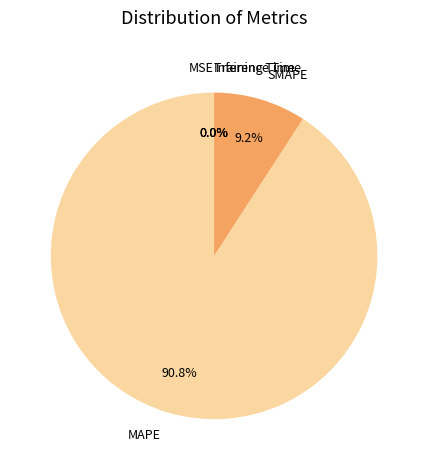

Does any single category account for the majority?

Yes